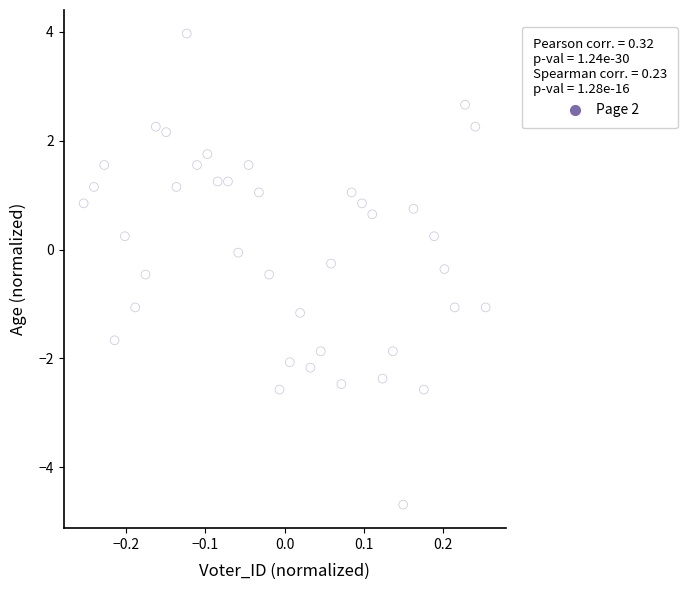

What is the range of Y values (max minus min)?

8.7